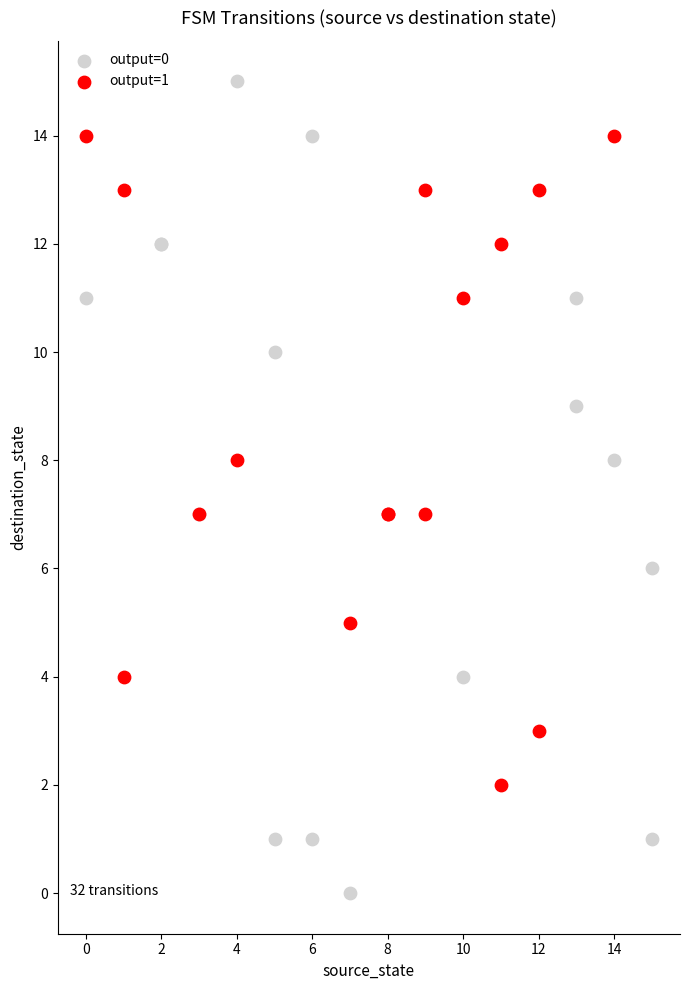

Which series reaches the minimum Y coordinate?

output=0